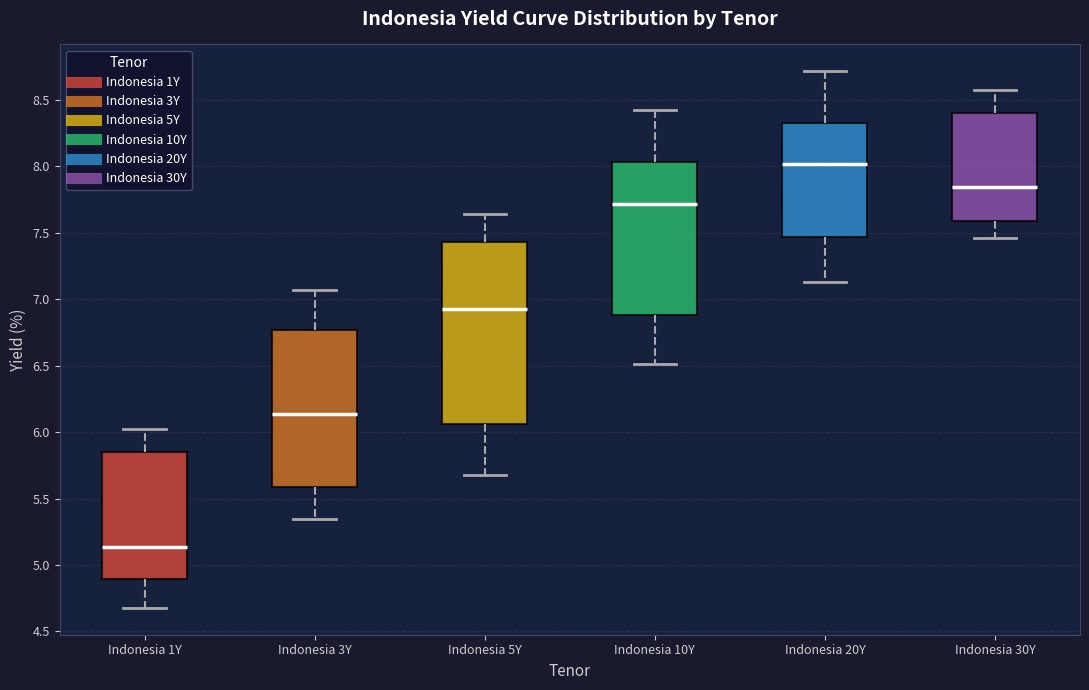

Which box has the highest median line?

Indonesia 20Y